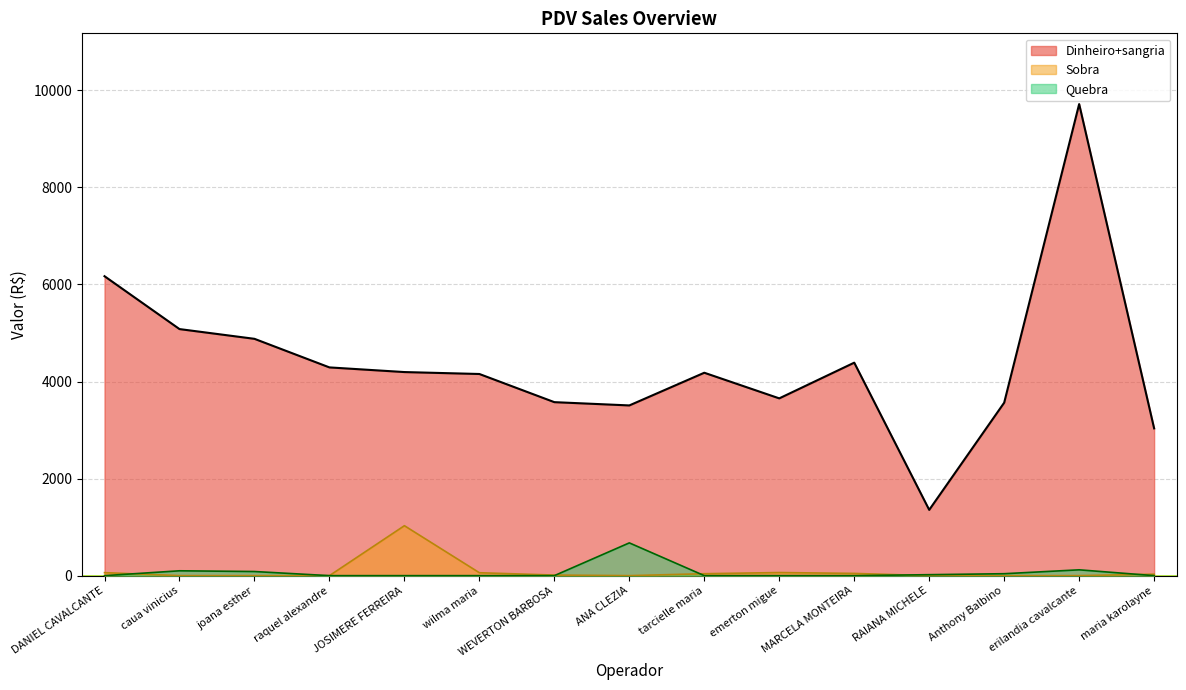

What position from the left is RAIANA MICHELE?

12